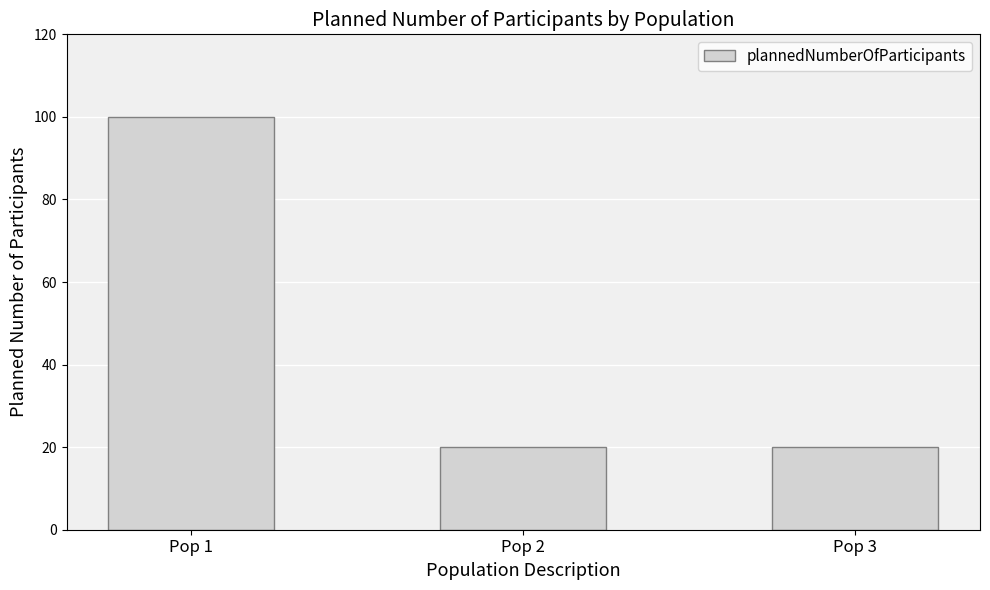

Reading left to right, what are all the values shown in this chart?

100	20	20